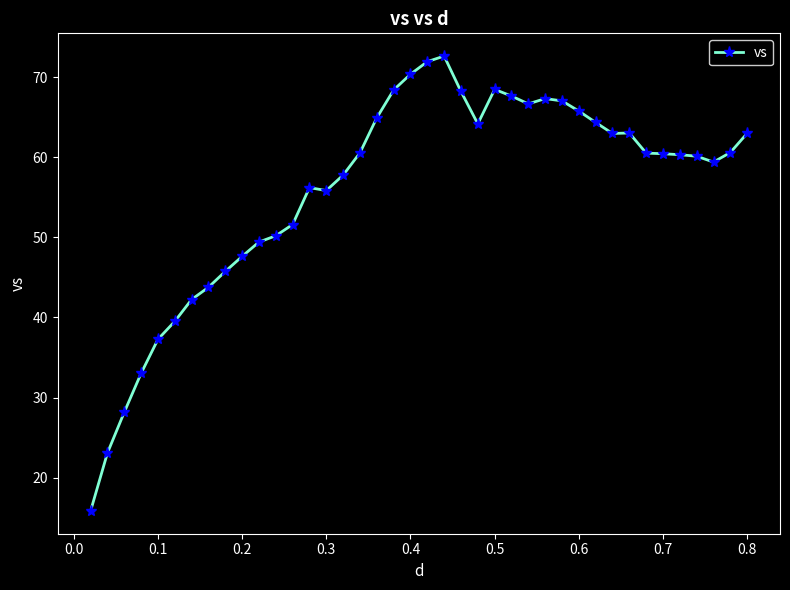

What is the value of the 23rd point from the left?

68.2